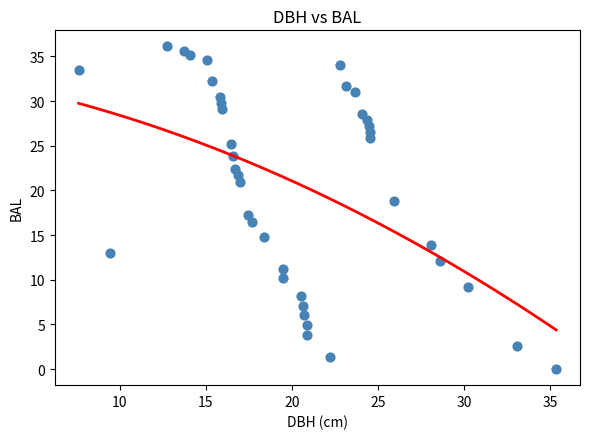

What is the range of X values (max minus min)?

27.8